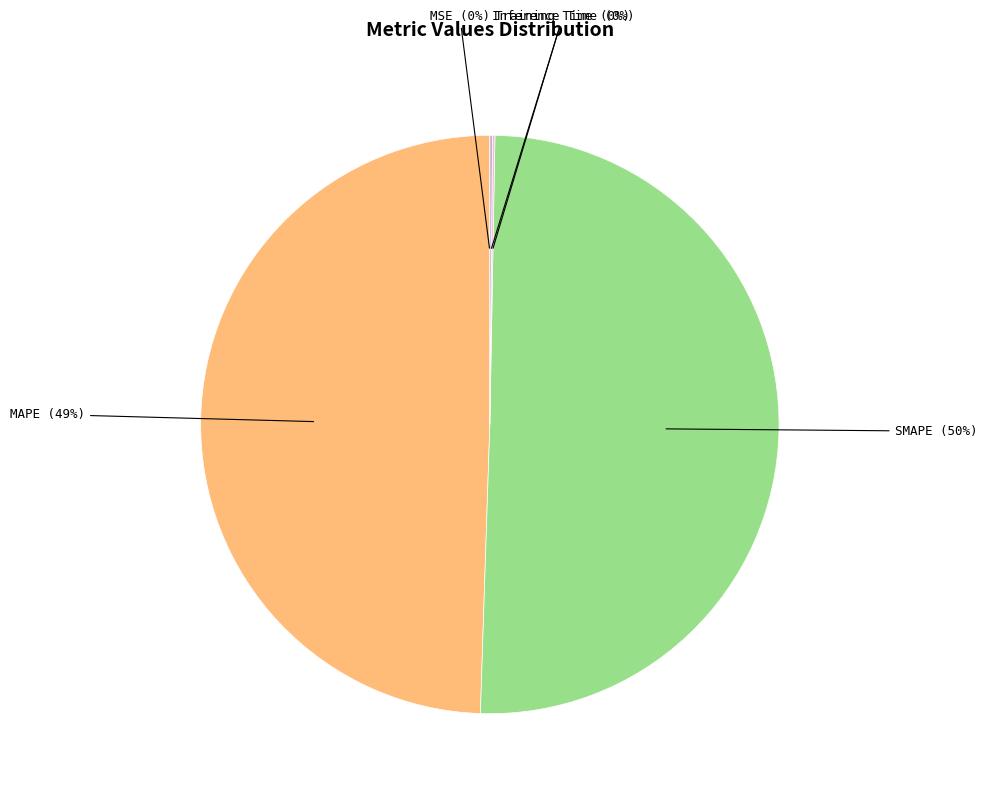

To the nearest percent, what is the average slice percentage?

20%